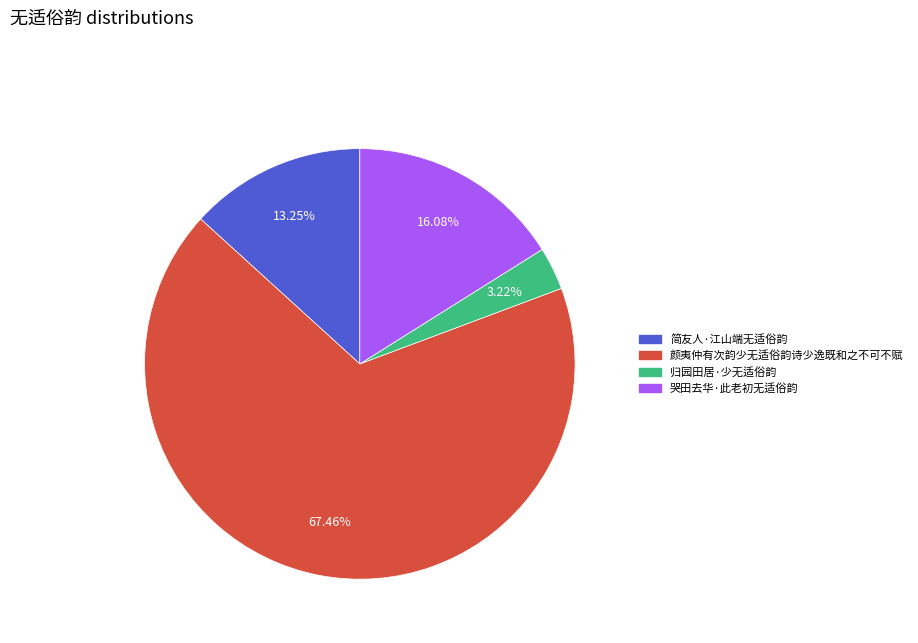

Is the sum of 简友人·江山端无适俗韵 and 颜夷仲有次韵少无适俗韵诗少逸既和之不可不赋 greater than half?

Yes